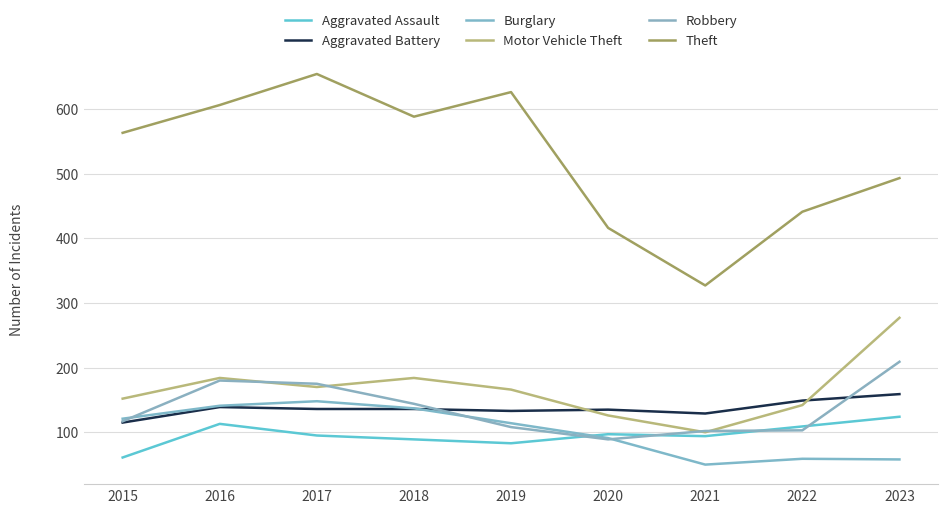

How many interior local valleys does the Burglary series have?

1